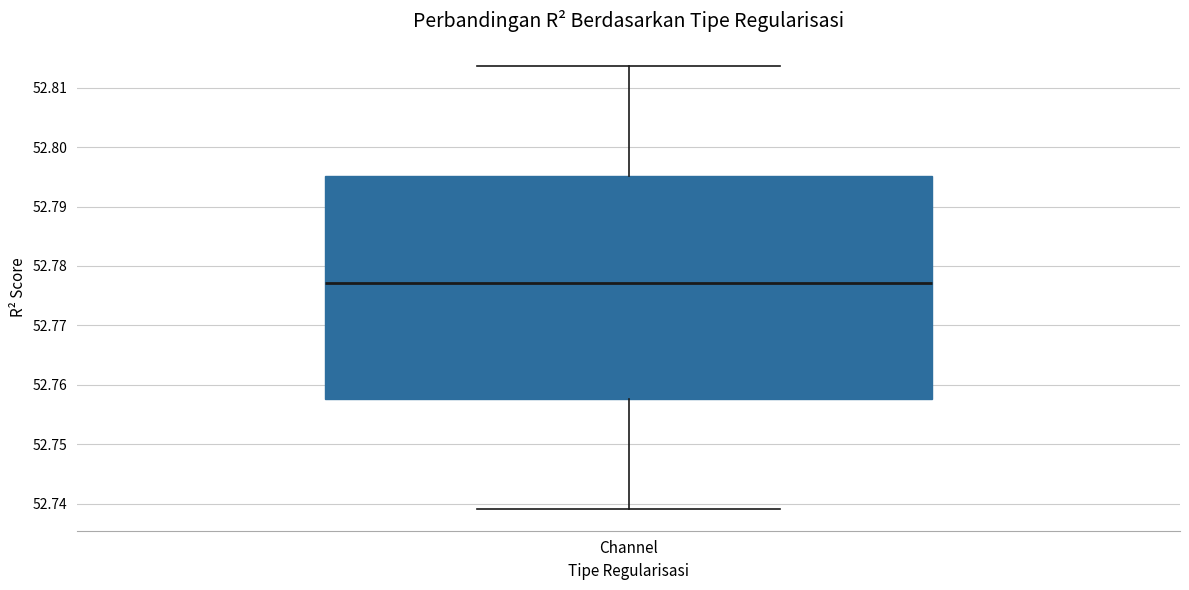

Transcribe this box plot: give where the median line is, the range the box spans, and where the two whiskers end, as read against the y-axis. The values are not printed on the chart, so give them approximately, as read against the axis.

median 52.777, box 52.758 to 52.795, whiskers 52.739 to 52.814